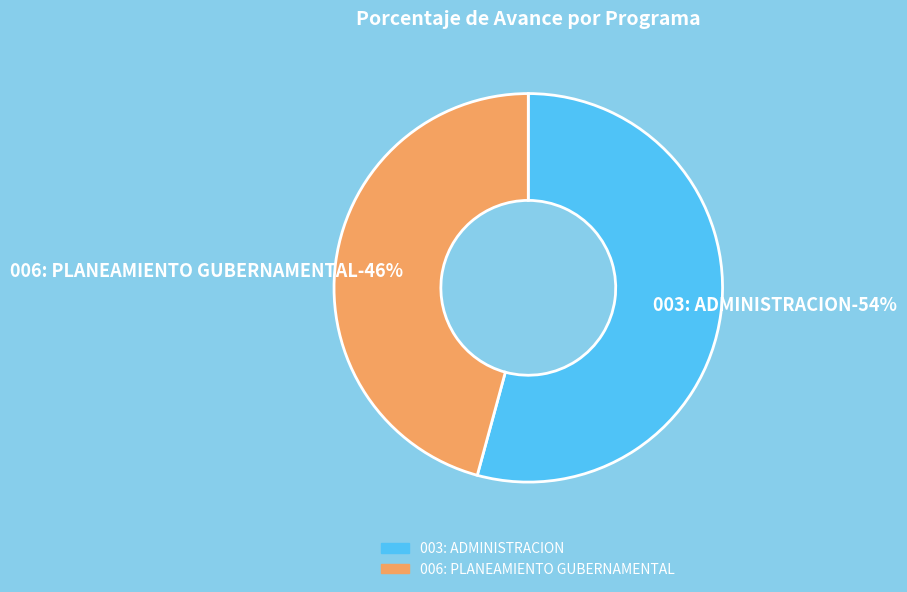

Which slice is the largest?

003: ADMINISTRACION